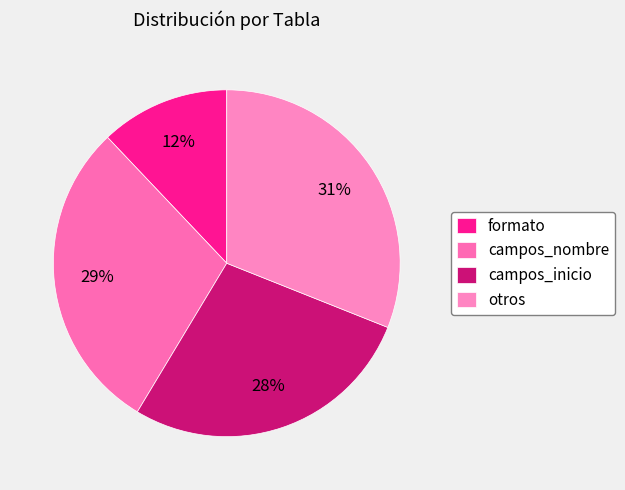

Which category has the biggest portion of the pie?

otros